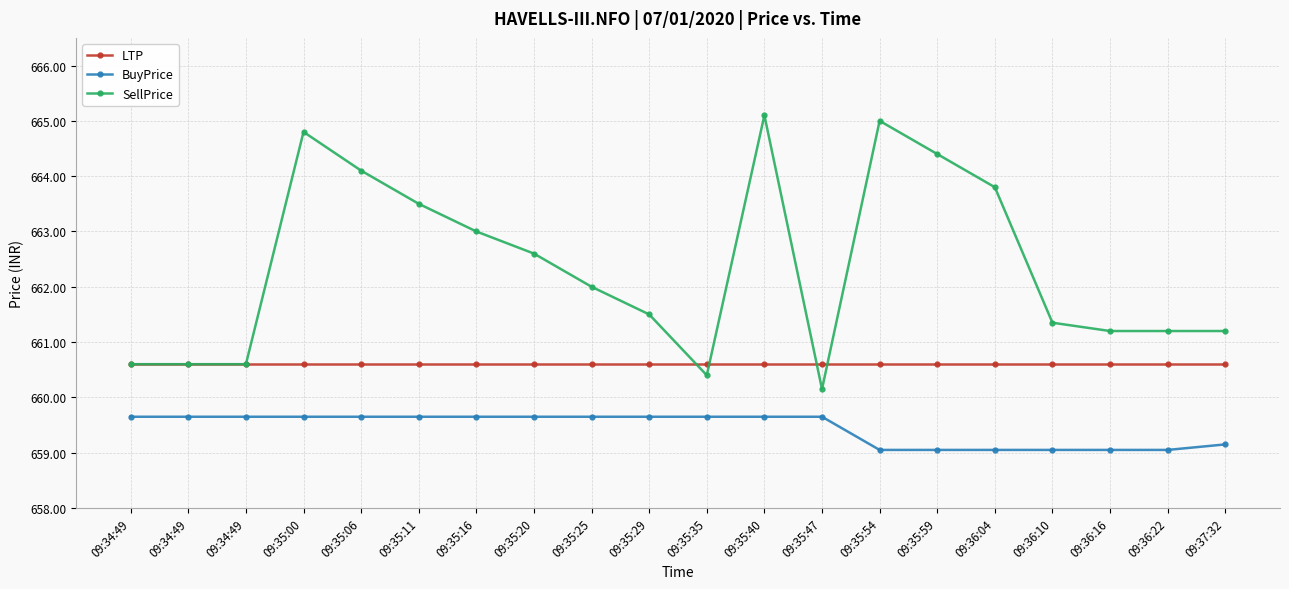

At 09:35:40, list the series in order from largest to smallest.

SellPrice, LTP, BuyPrice